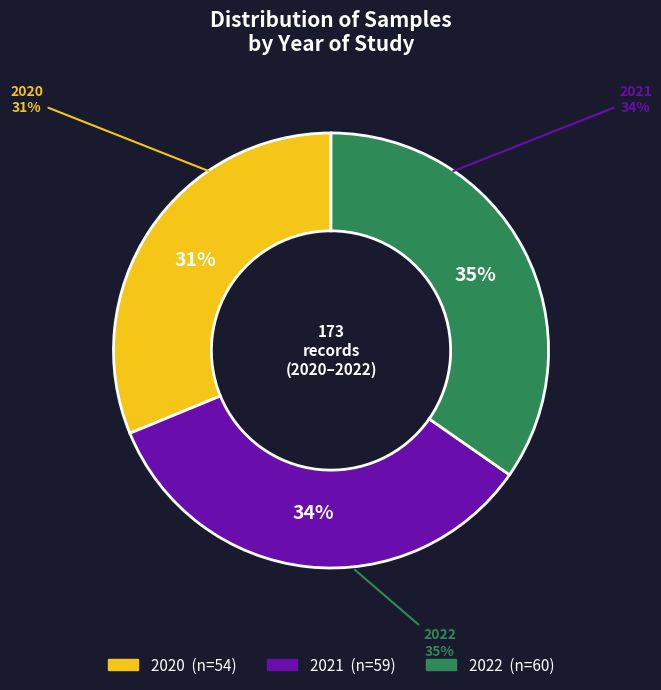

Rank the categories by value from lowest to highest.

2020, 2021, 2022